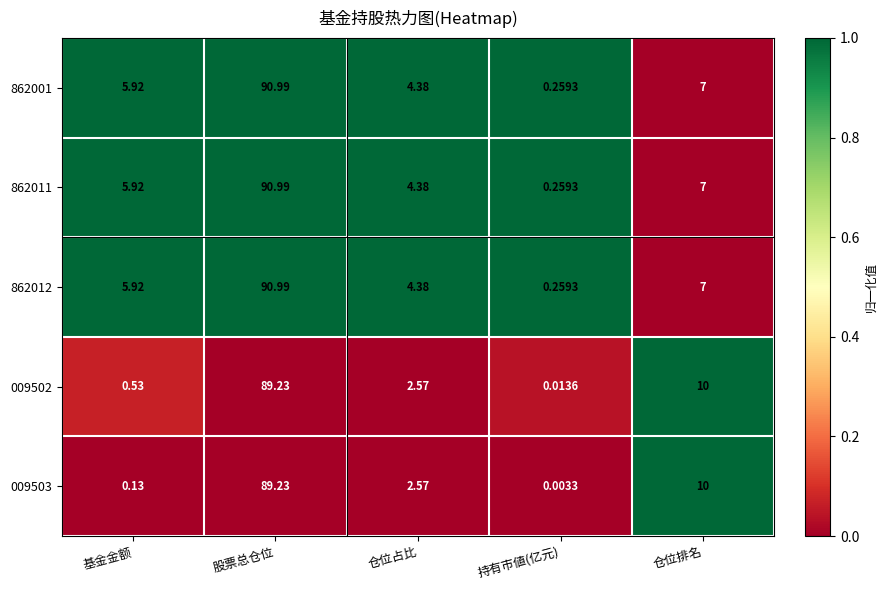

Where is 009503 nearest to the value 44?

仓位排名